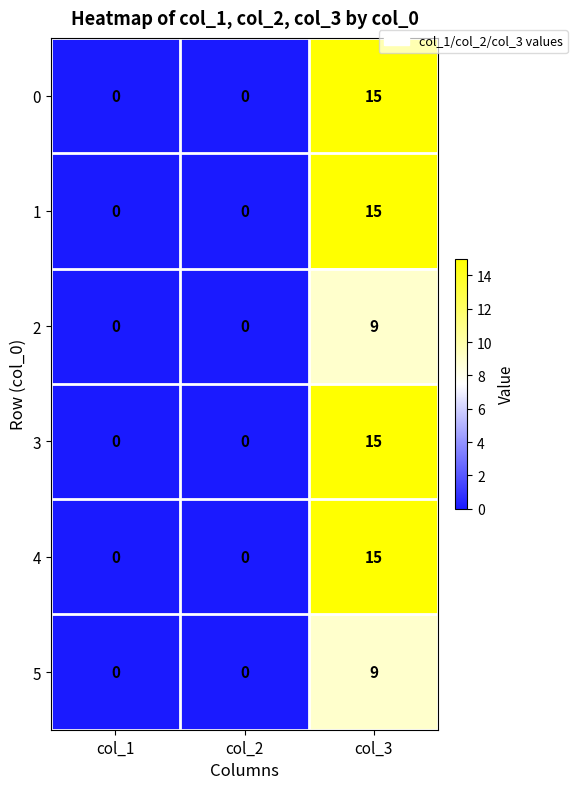

Reading right to left, extract all data points from this chart.

0: col_3=15	col_2=0	col_1=0
1: col_3=15	col_2=0	col_1=0
2: col_3=9	col_2=0	col_1=0
3: col_3=15	col_2=0	col_1=0
4: col_3=15	col_2=0	col_1=0
5: col_3=9	col_2=0	col_1=0